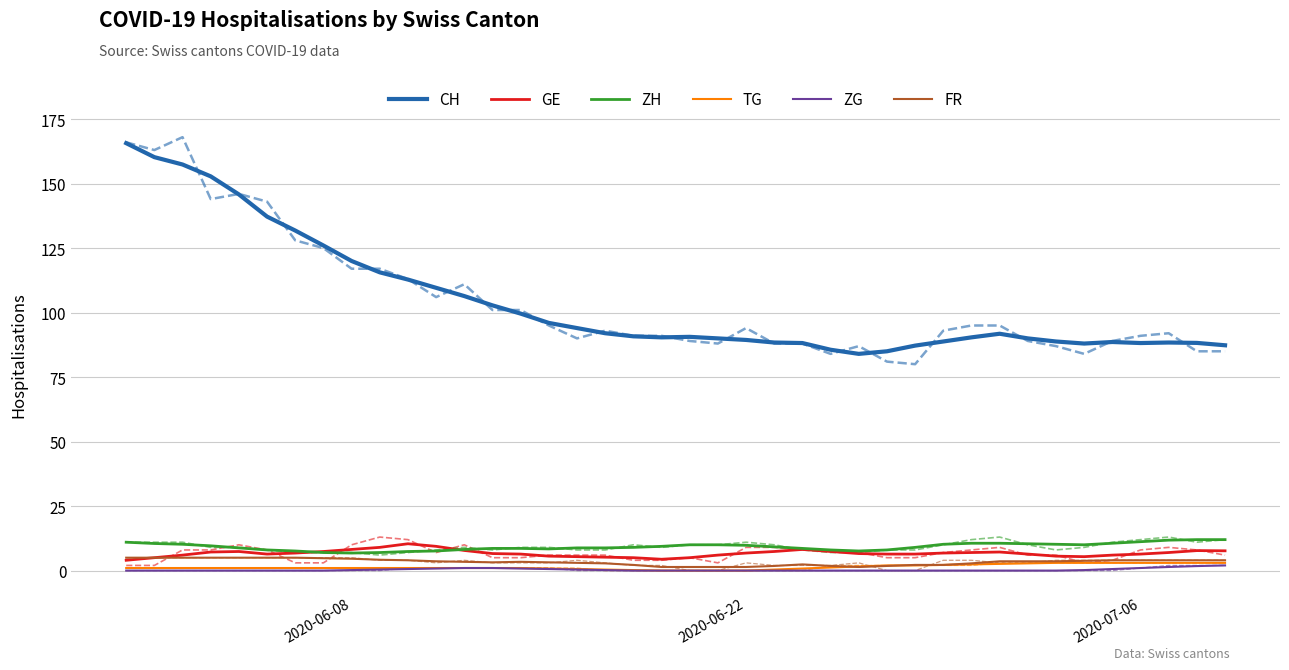

True or false: ZG and GE intersect in this chart.

False